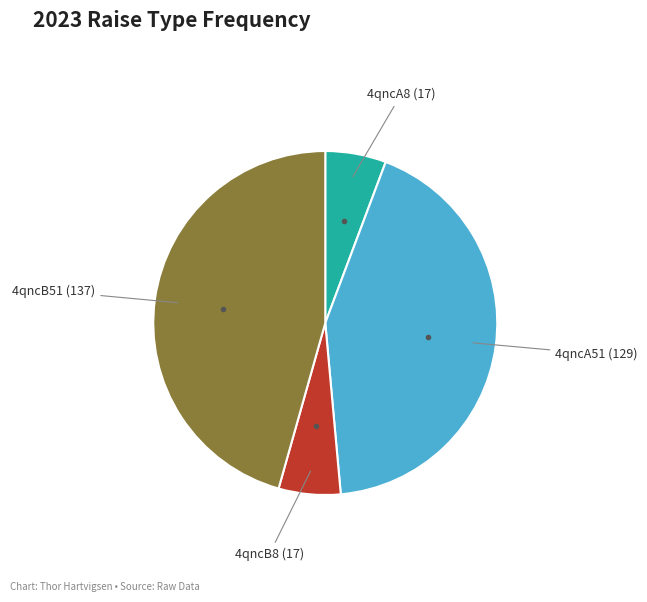

Does any single category account for the majority?

No